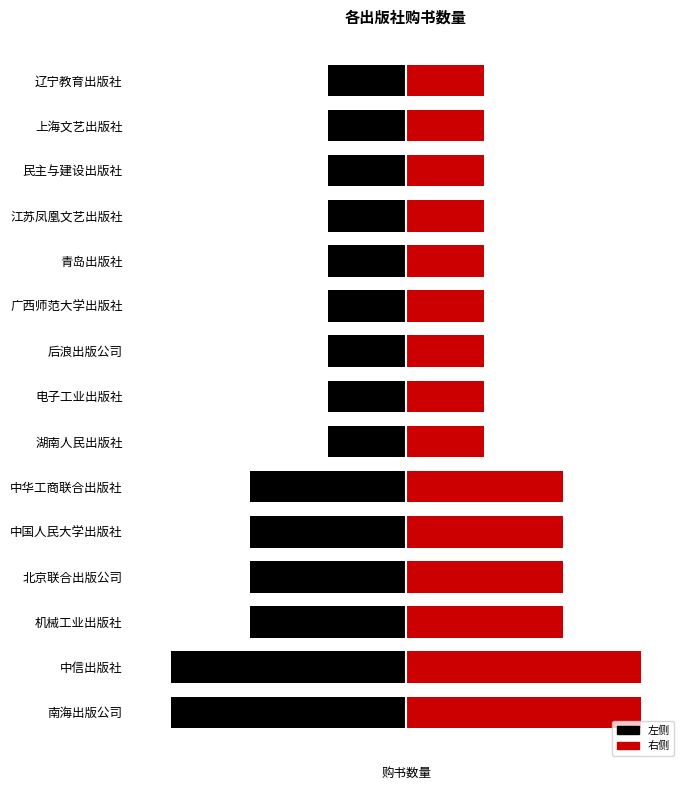

The value at 中国人民大学出版社 is 1. True or false?

False